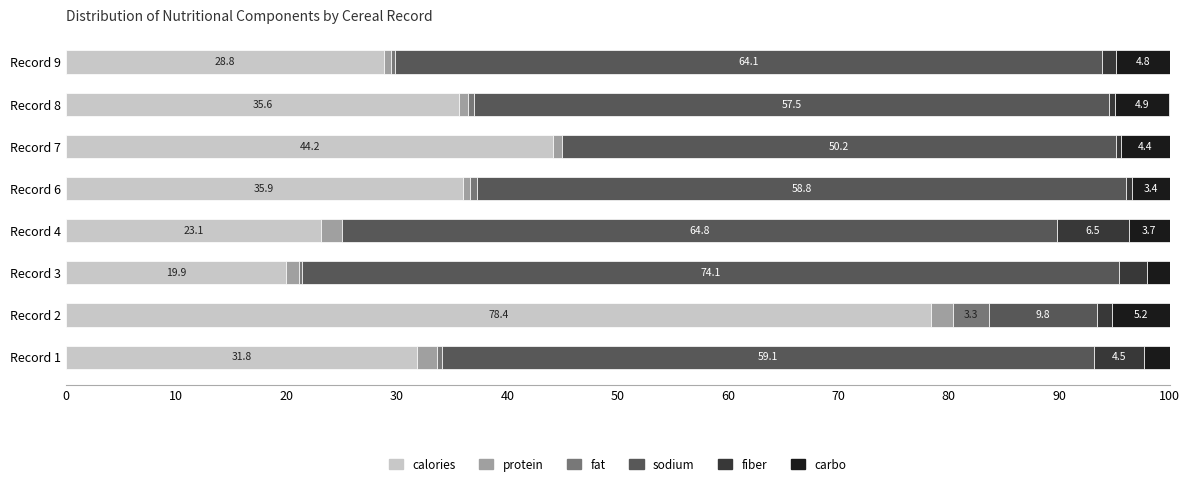

What are all the series names shown in the legend?

calories, protein, fat, sodium, fiber, carbo